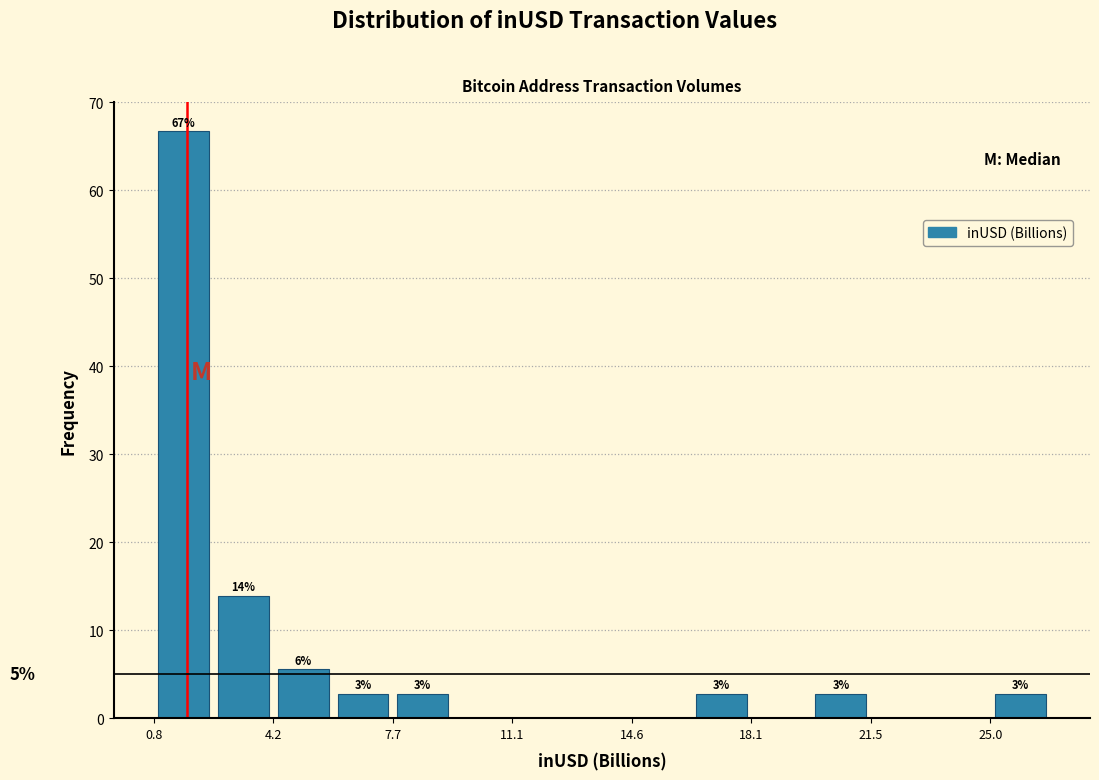

Around what value on the x-axis is the tallest bar? Give the approximate position of its centre, as read against the axis.

1.5